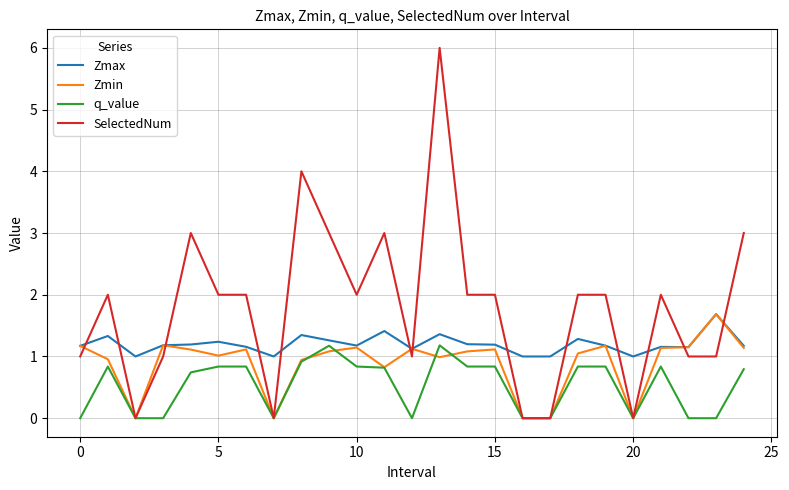

What are all the series names shown in the legend?

Zmax, Zmin, q_value, SelectedNum